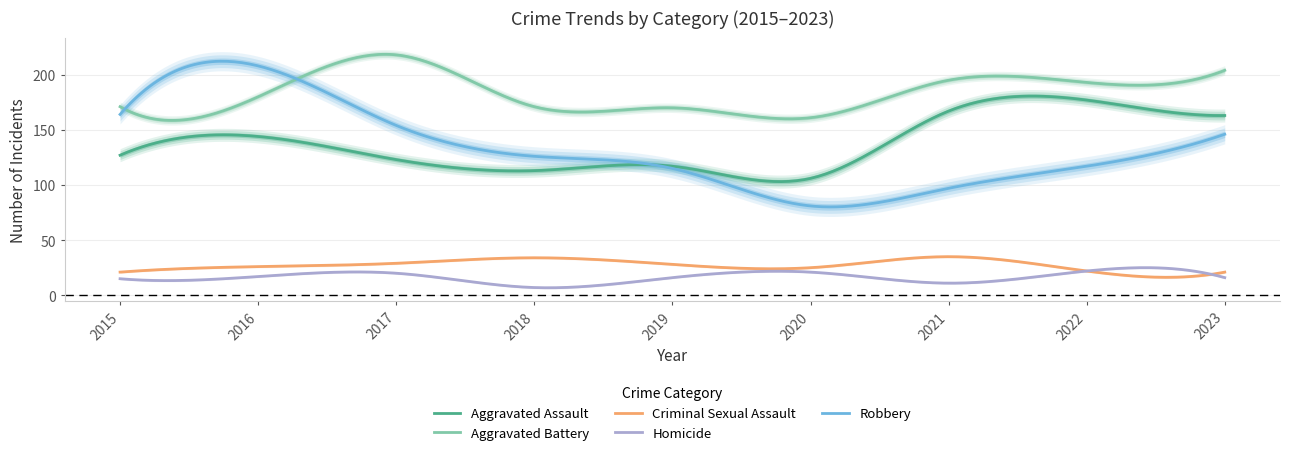

Between 2015 and 2022, which series saw the biggest shift?

Aggravated Assault